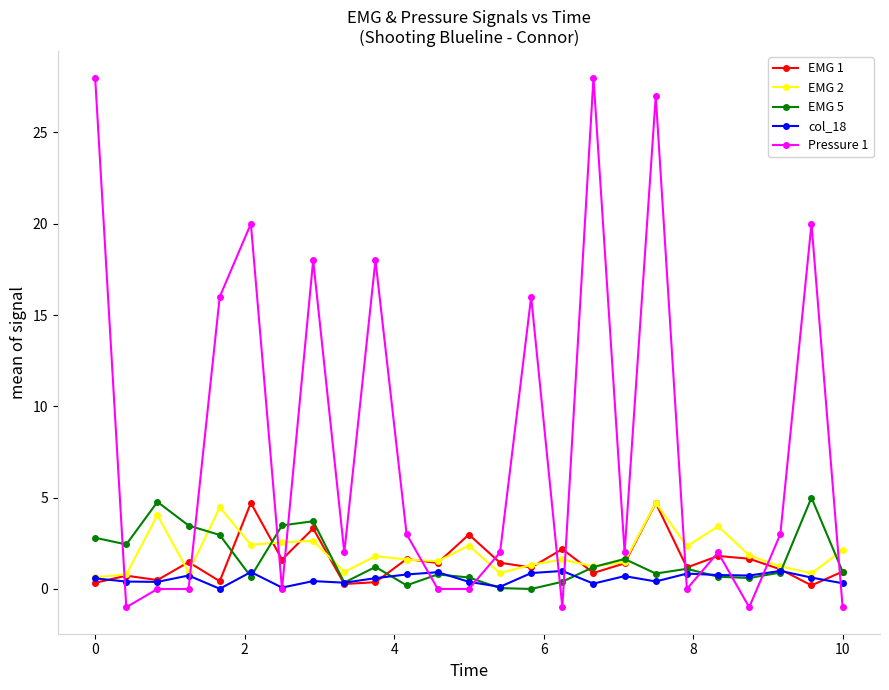

What is the highest value of the EMG 2 series?

4.7